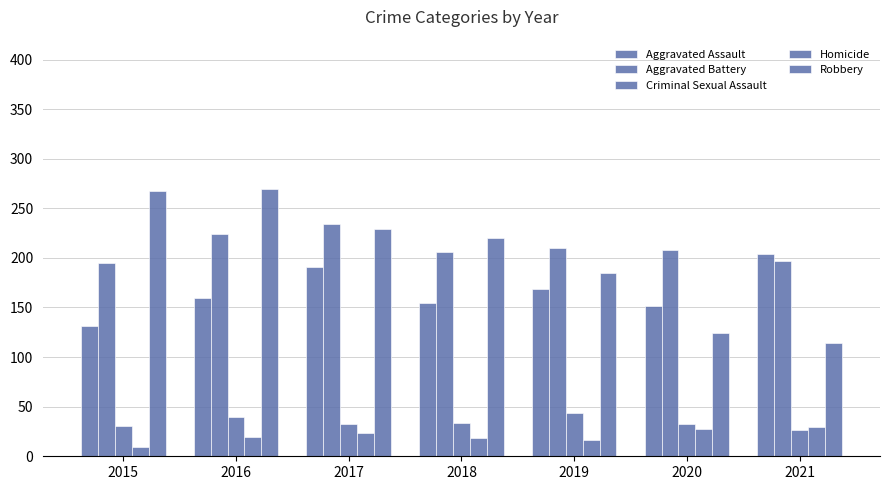

Rank the series at 2020 from highest to lowest value.

Aggravated Battery, Aggravated Assault, Robbery, Criminal Sexual Assault, Homicide